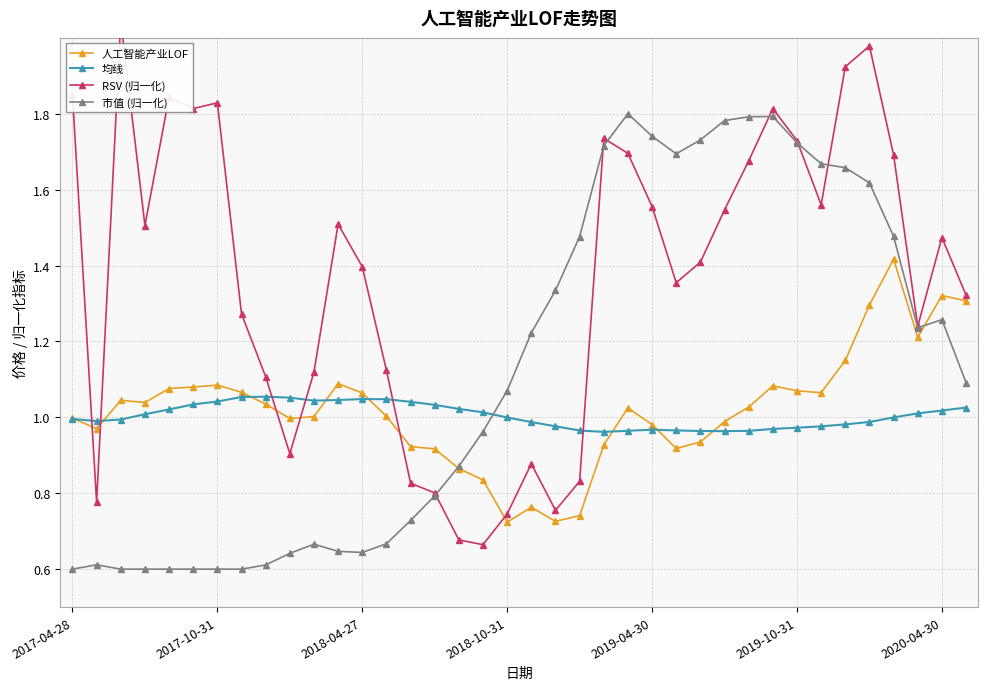

True or false: RSV (归一化) and 均线 cross at least once.

True